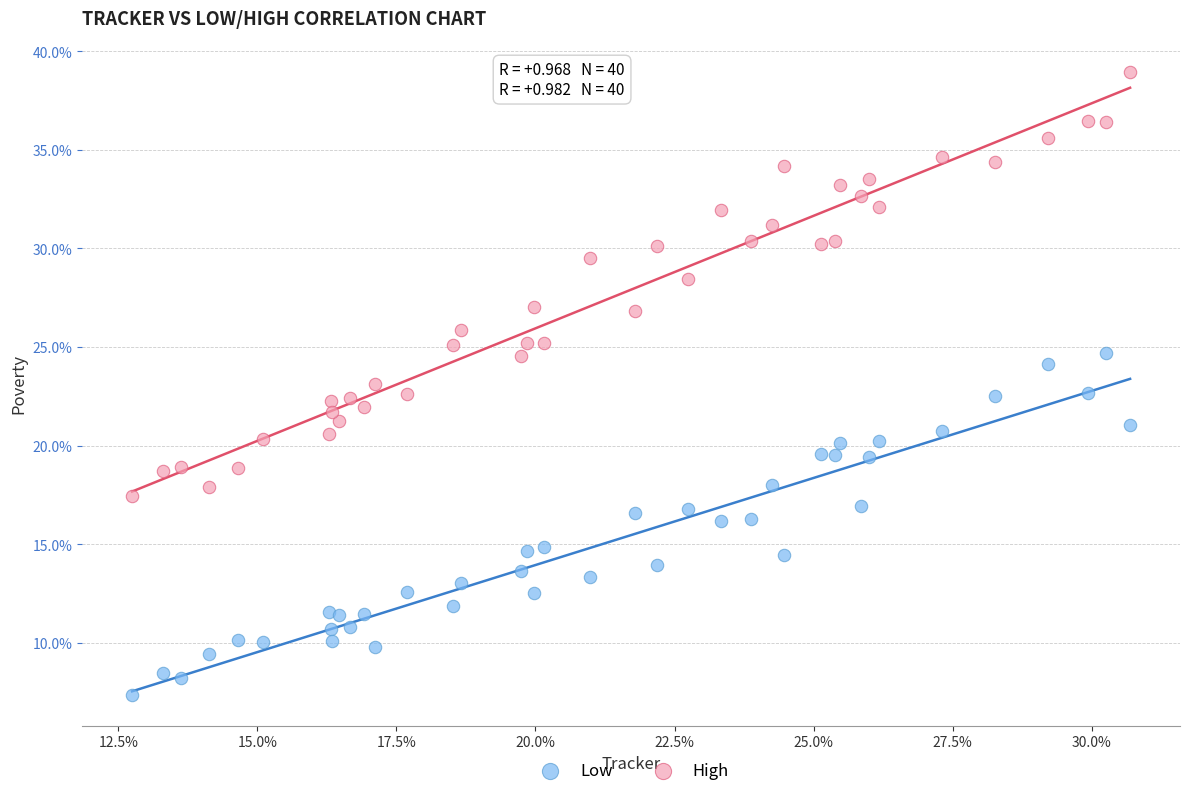

What is the X range (max minus min) for the scatter plot?

17.9